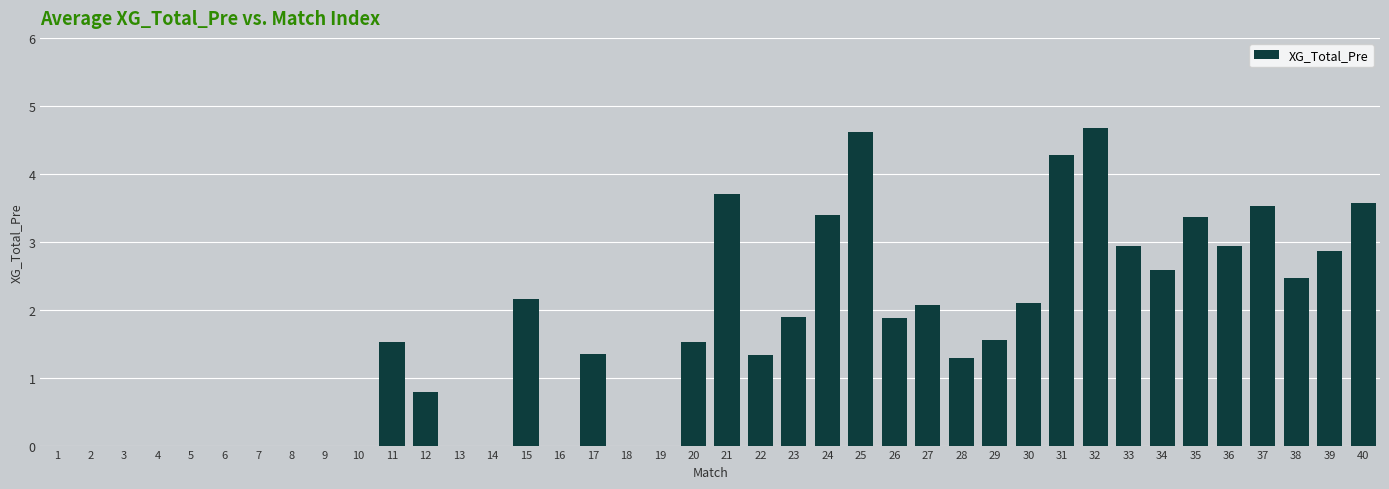

How many data points does each series have?

40